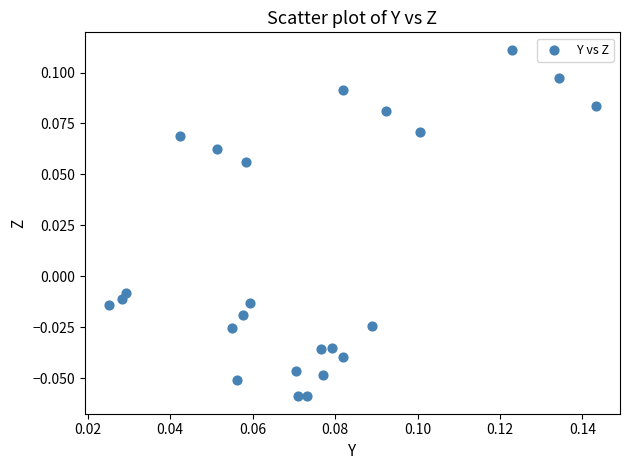

How many data points are displayed?

24